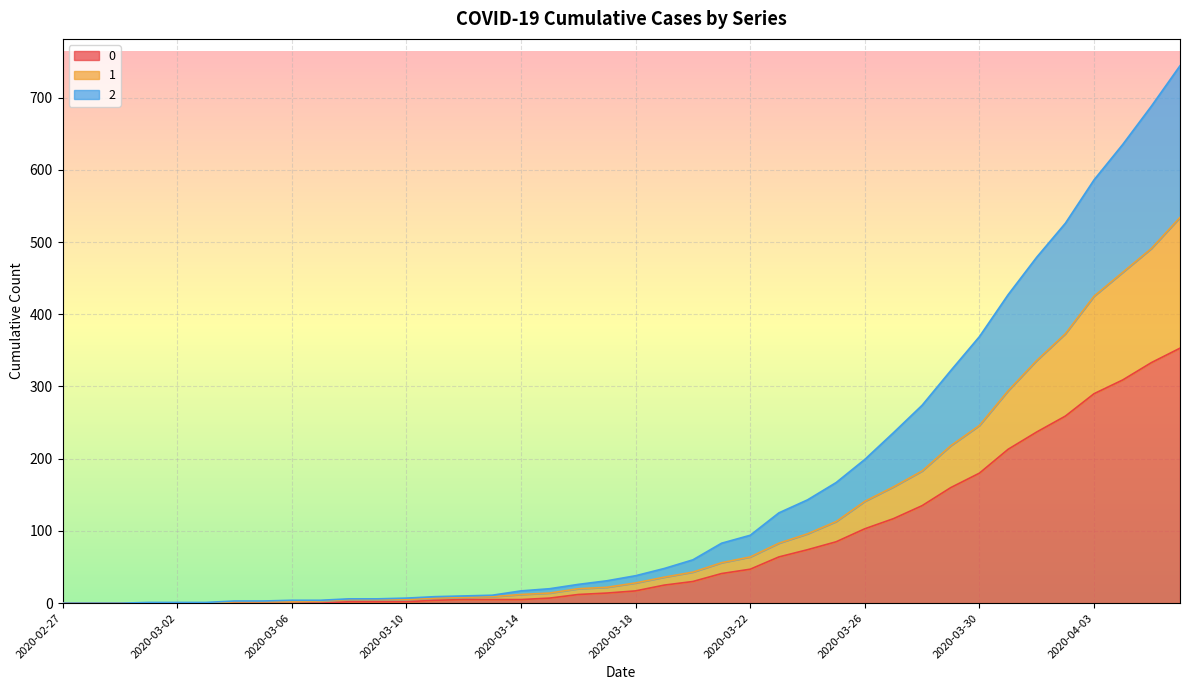

Is it true that 1 equals 458 at 2020-04-04?

True